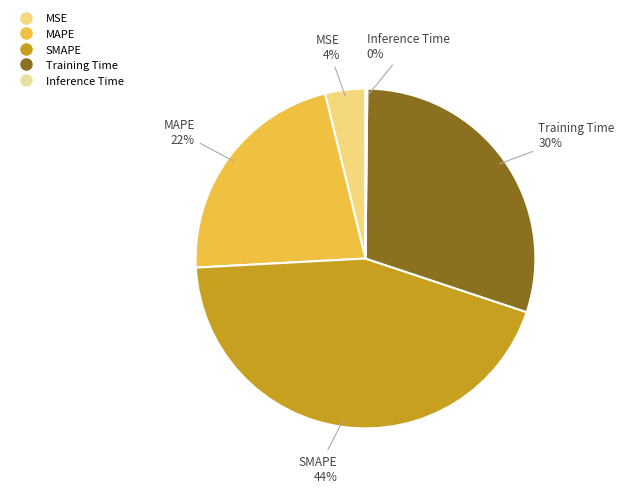

Which slice is the largest?

SMAPE